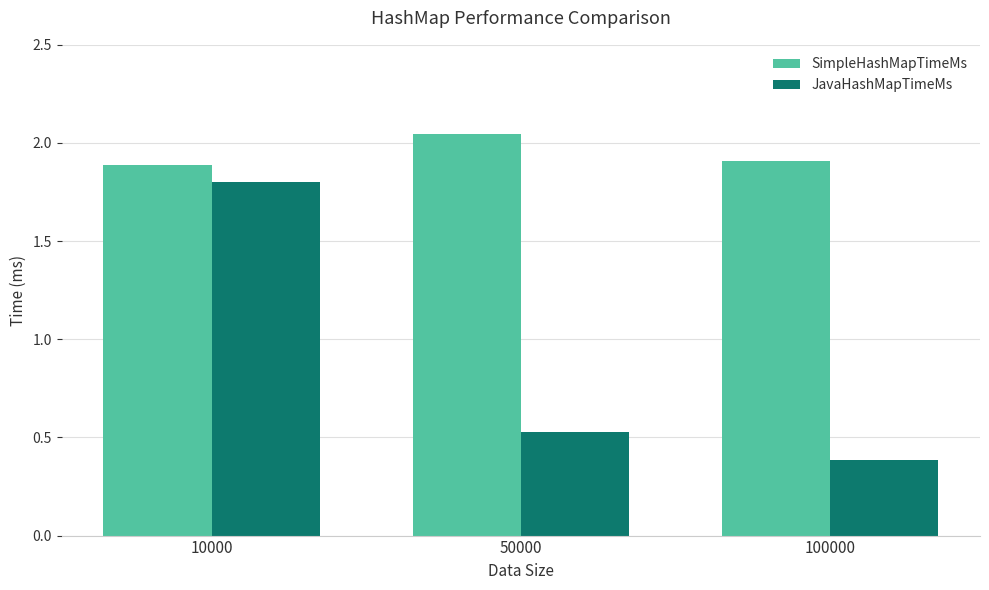

How many series are shown in this chart?

2